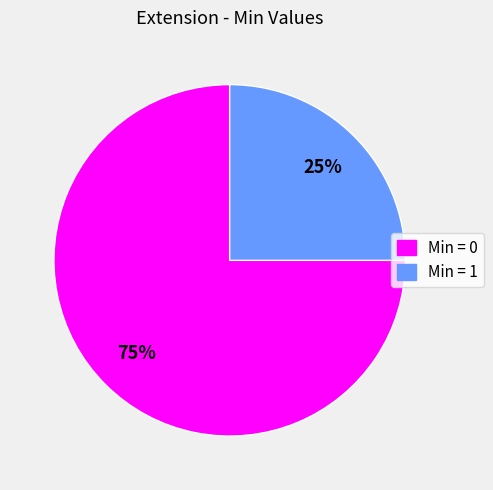

To the nearest percent, what is the average slice percentage?

50%